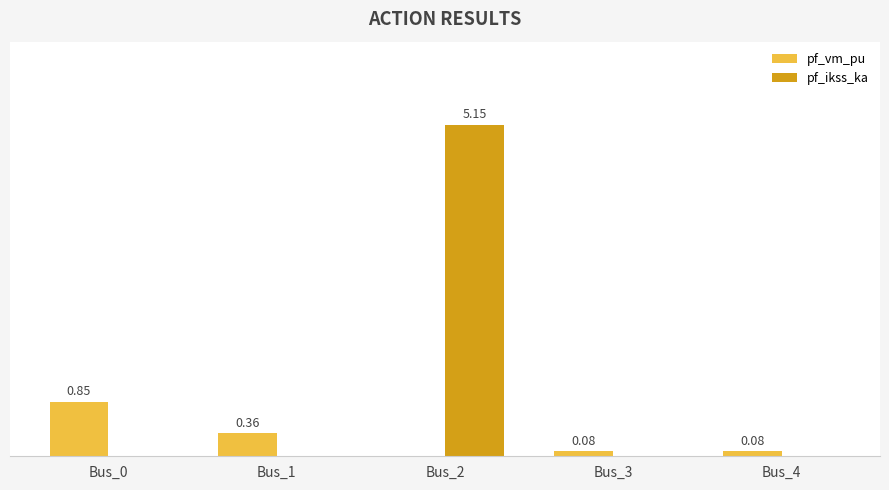

Which series has the largest total across all categories?

pf_ikss_ka